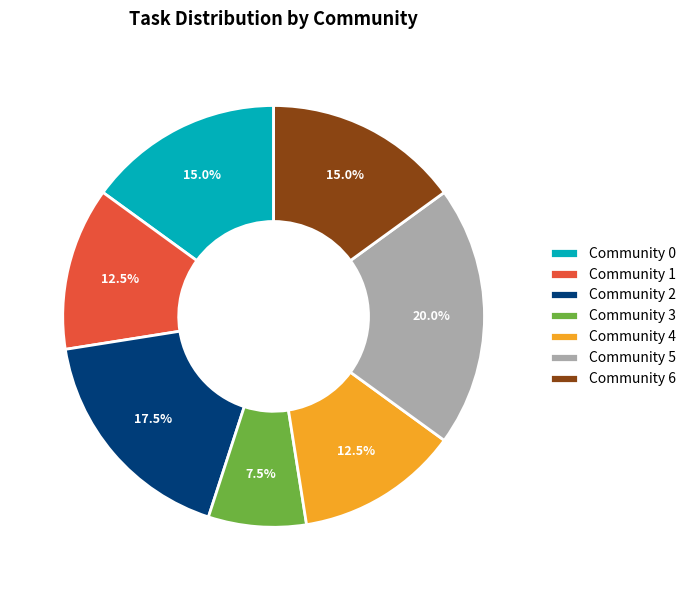

What is the ratio of the value at Community 5 to the value at Community 0?

1.3